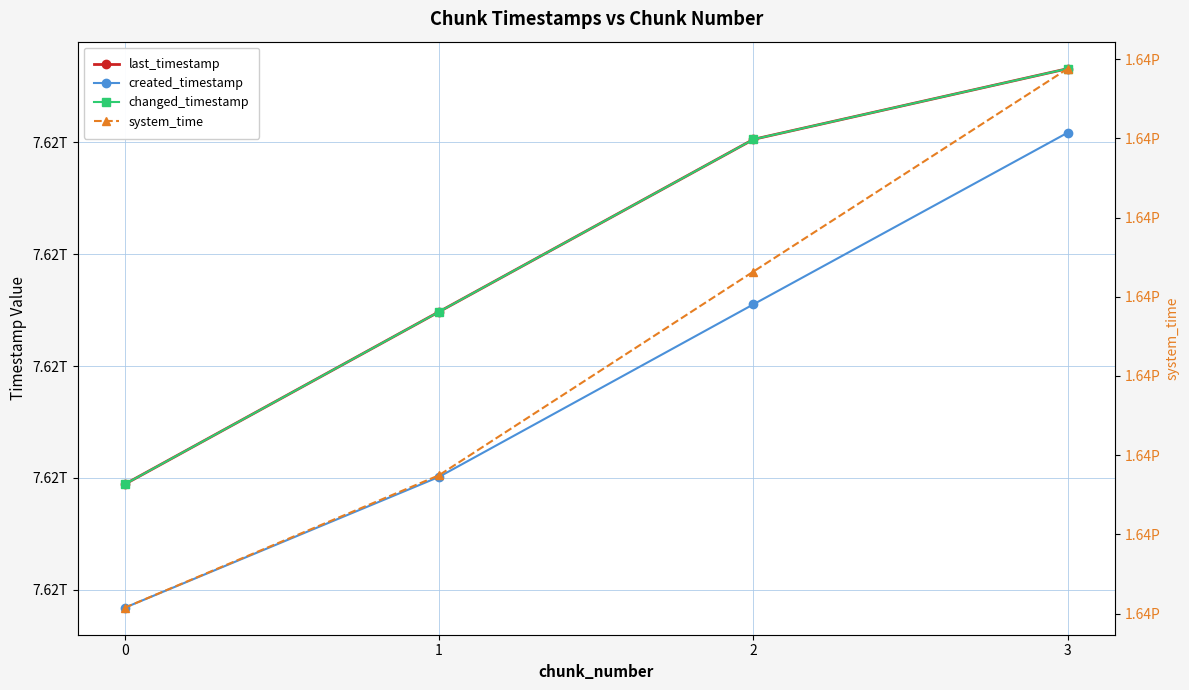

The system_time series shows 1638765080373870 at 0. True or false?

True